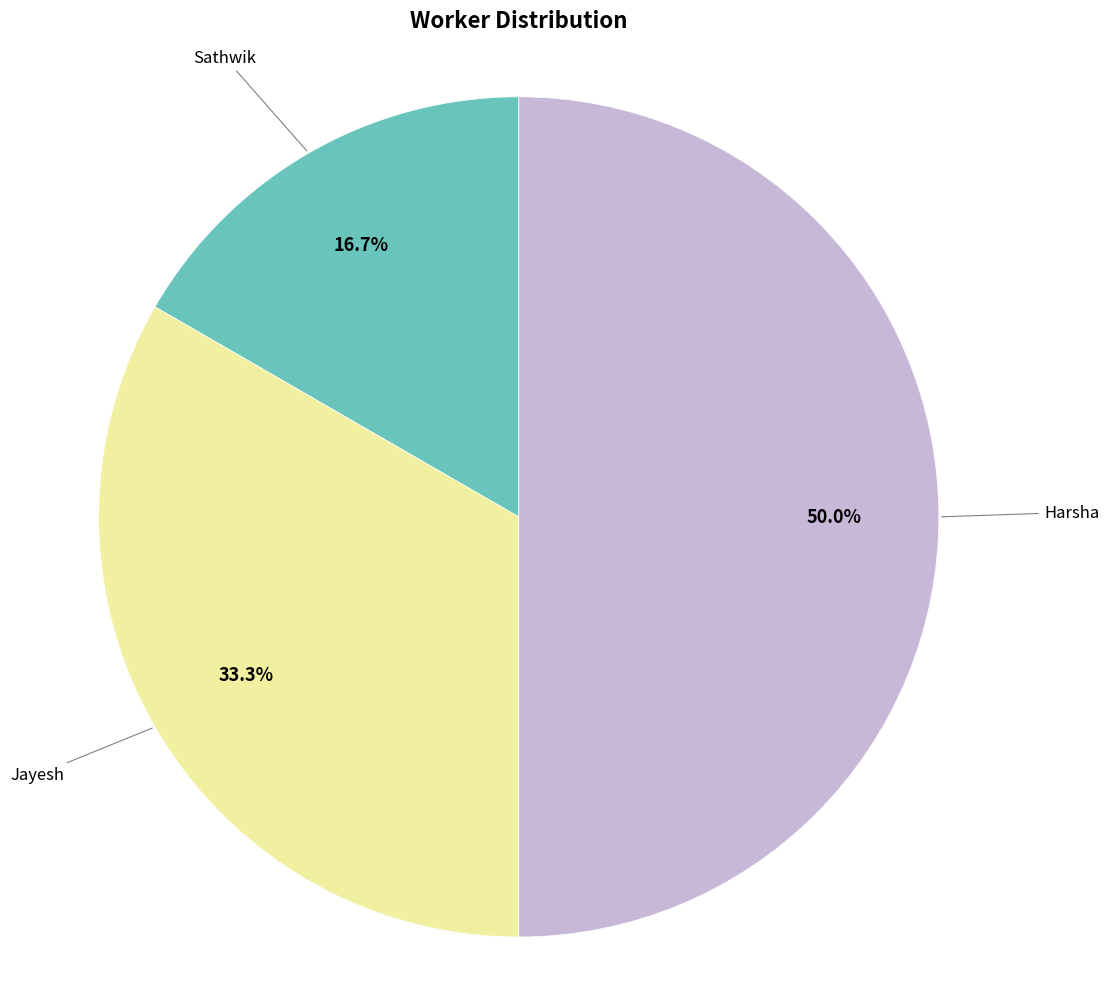

How many slices are in this pie chart?

3